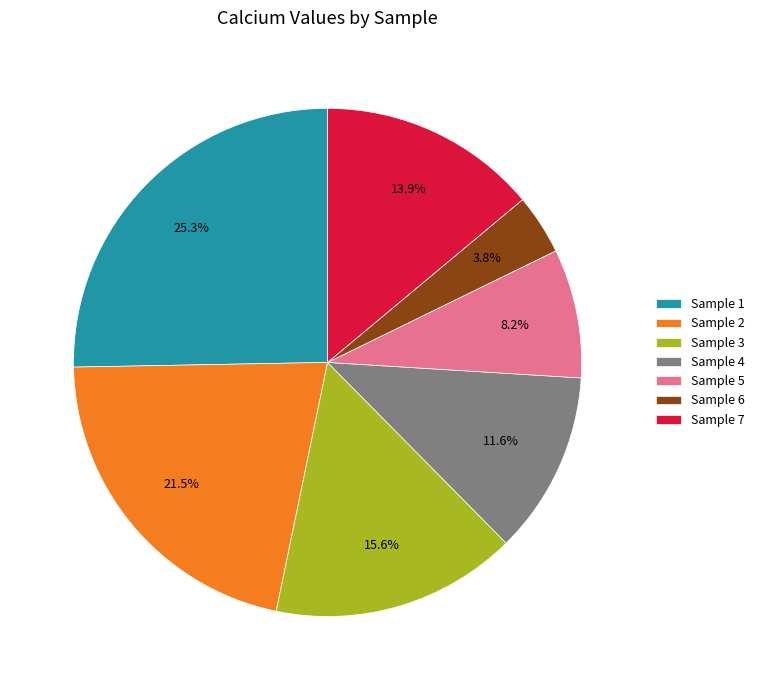

Does any single category account for the majority?

No